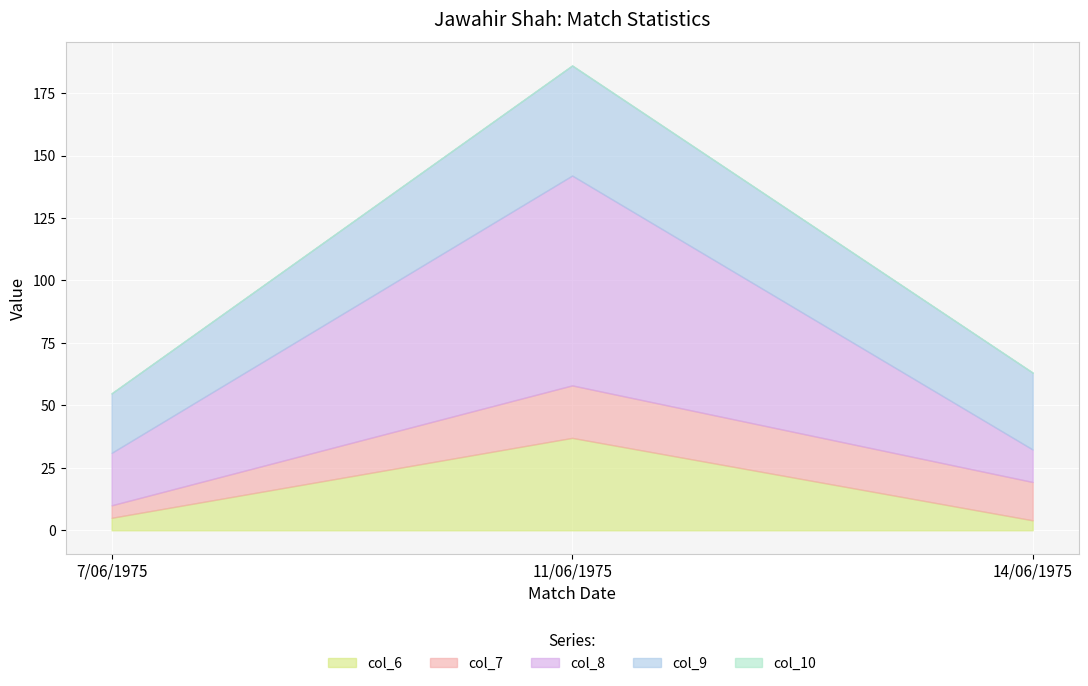

Is it true that col_9 equals 43.4 at 14/06/1975?

False